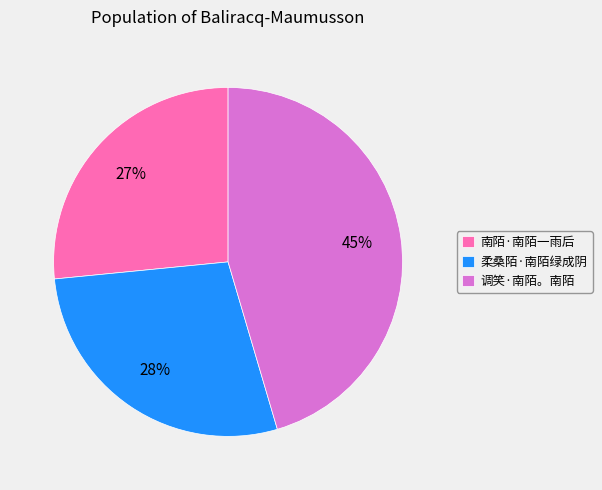

The 调笑·南陌。南陌 slice represents 45% of the pie. True or false?

True